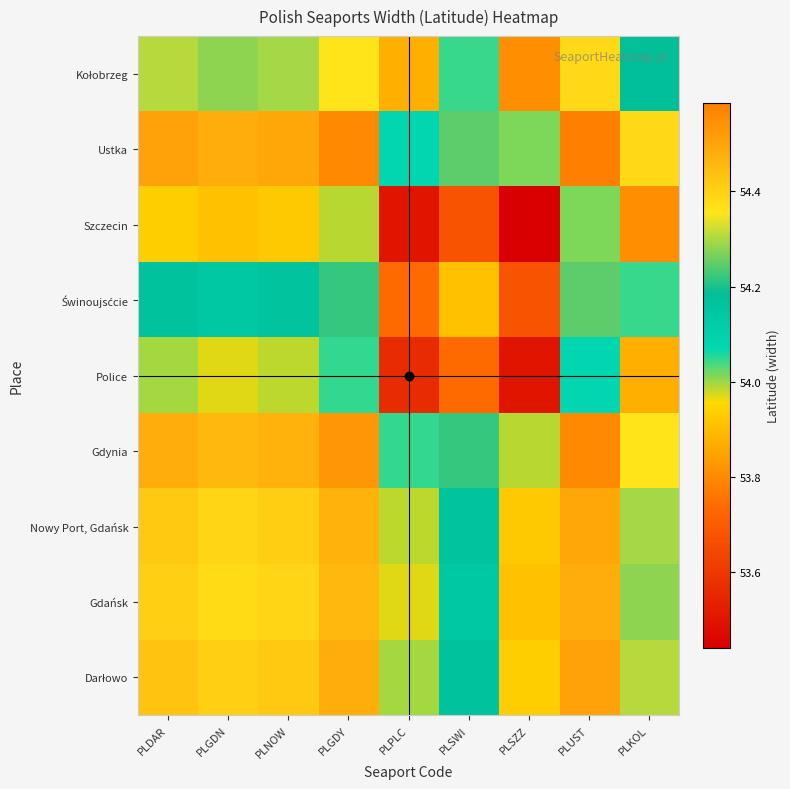

What is the total value across all series at PLGDN?

488.4